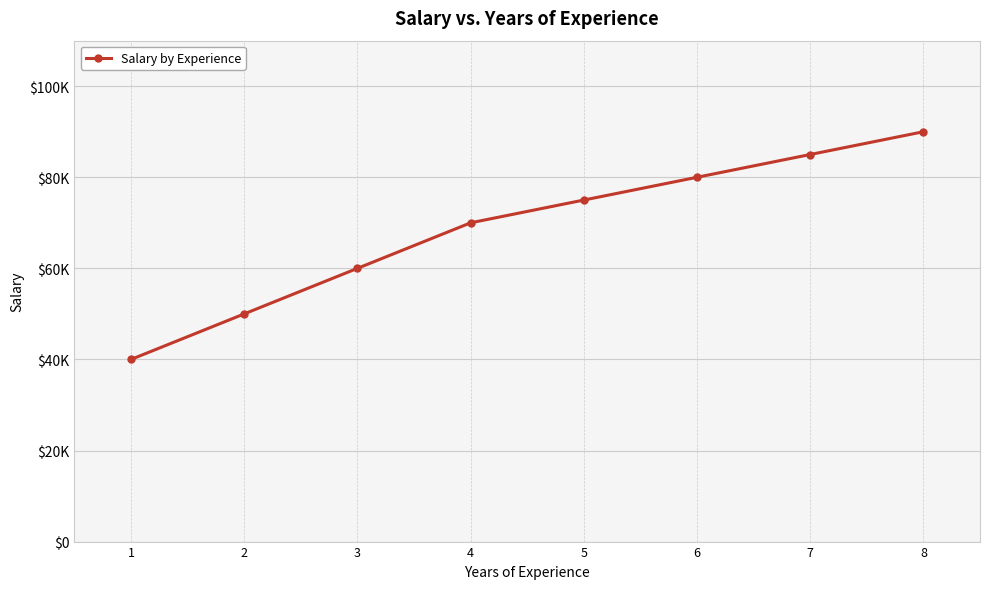

Does the chart display data point markers on the line(s)?

Yes